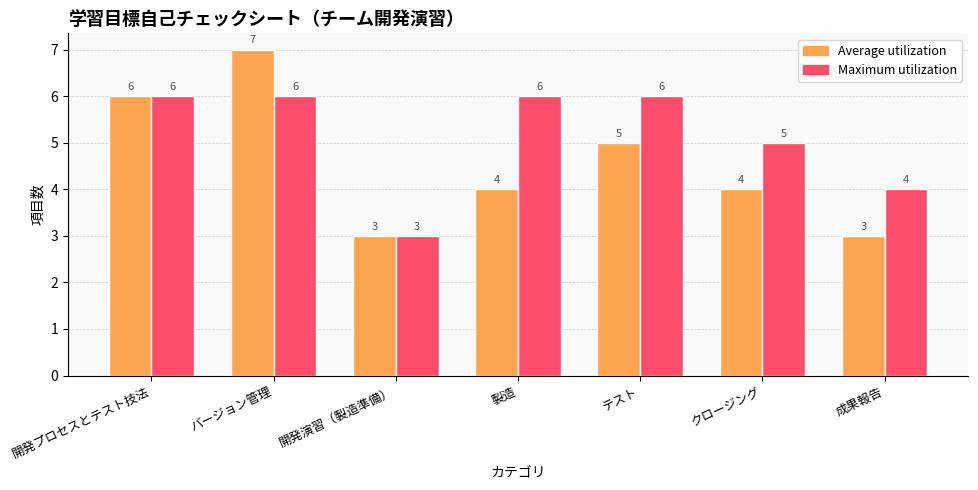

What is the total value across all series at 開発演習（製造準備）?

6